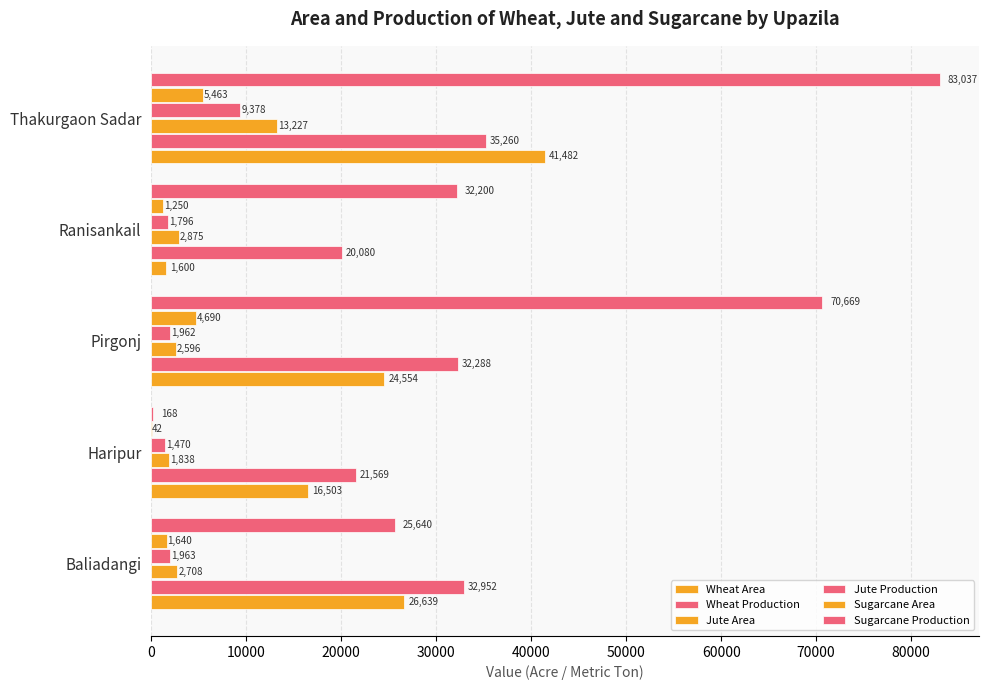

At how many categories does at least one series exceed 859?

5